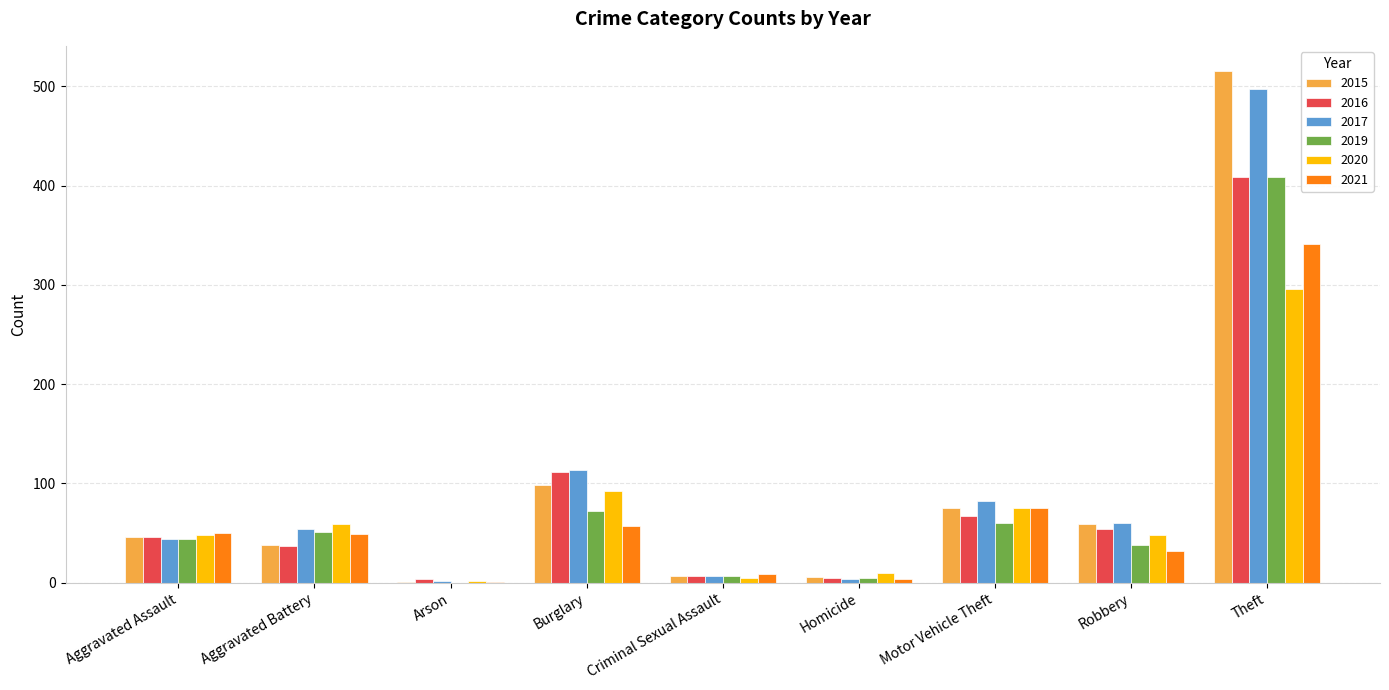

What is the sum of all 2021 values?

618